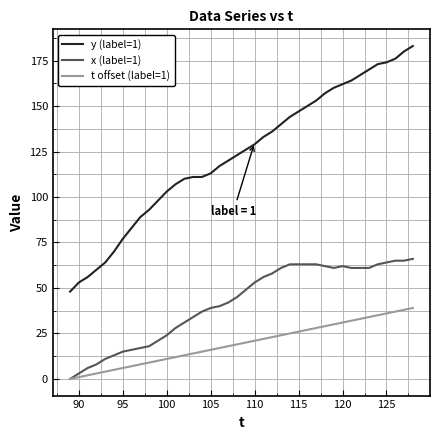

Which series has the largest range (max minus min)?

y (label=1)